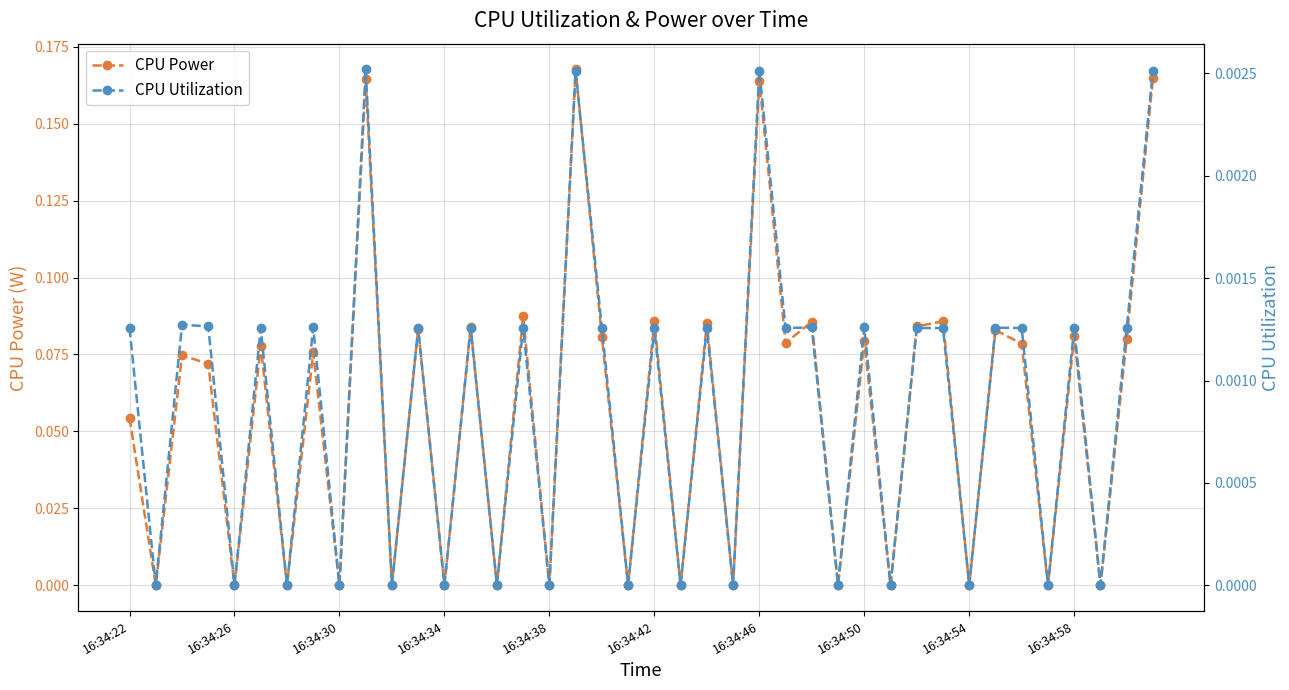

True or false: CPU Power and CPU Utilization intersect in this chart.

False